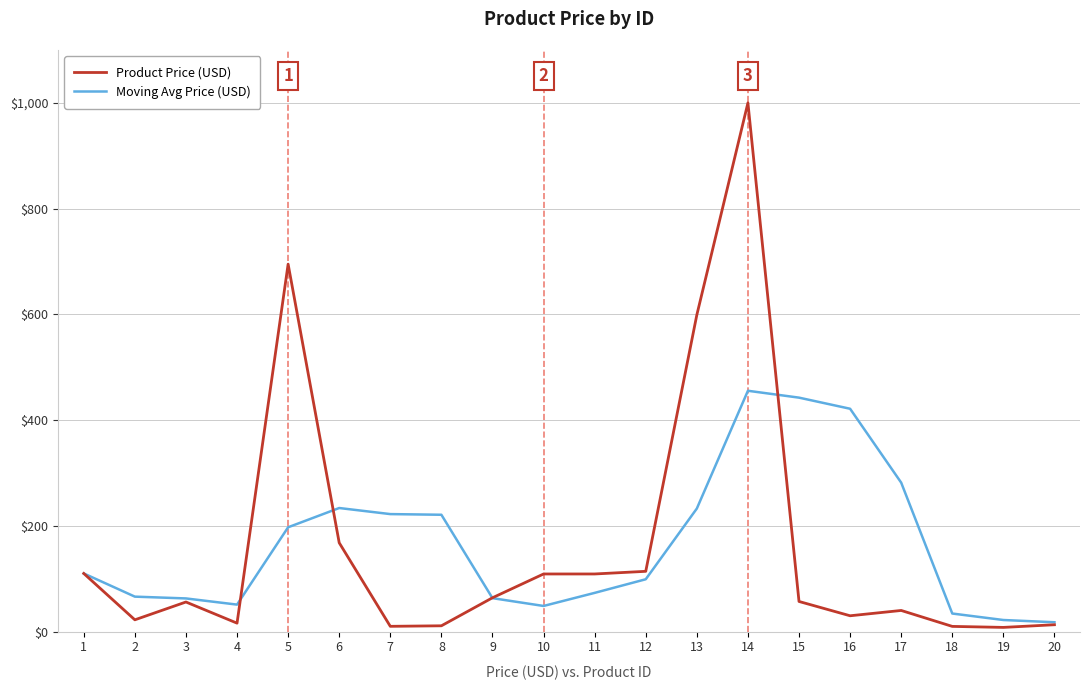

At which category is the sum across all series the highest?

14